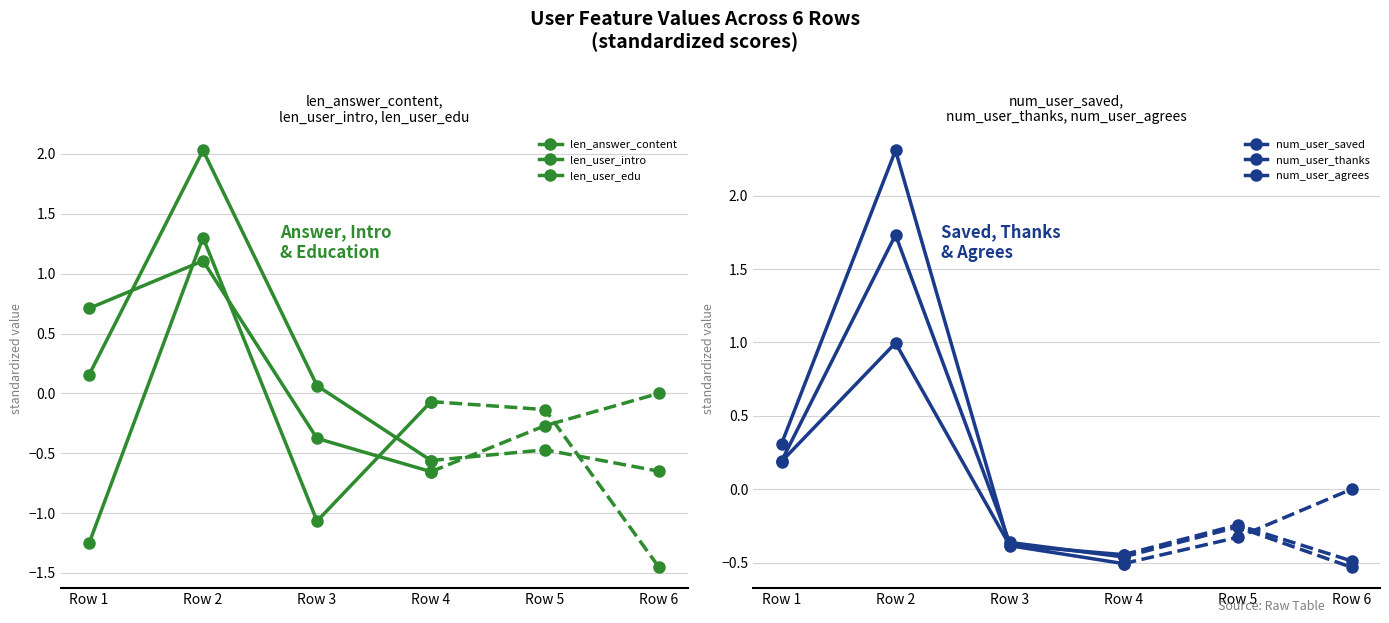

What is the difference between the second highest and second lowest values in the num_user_thanks series?

0.6